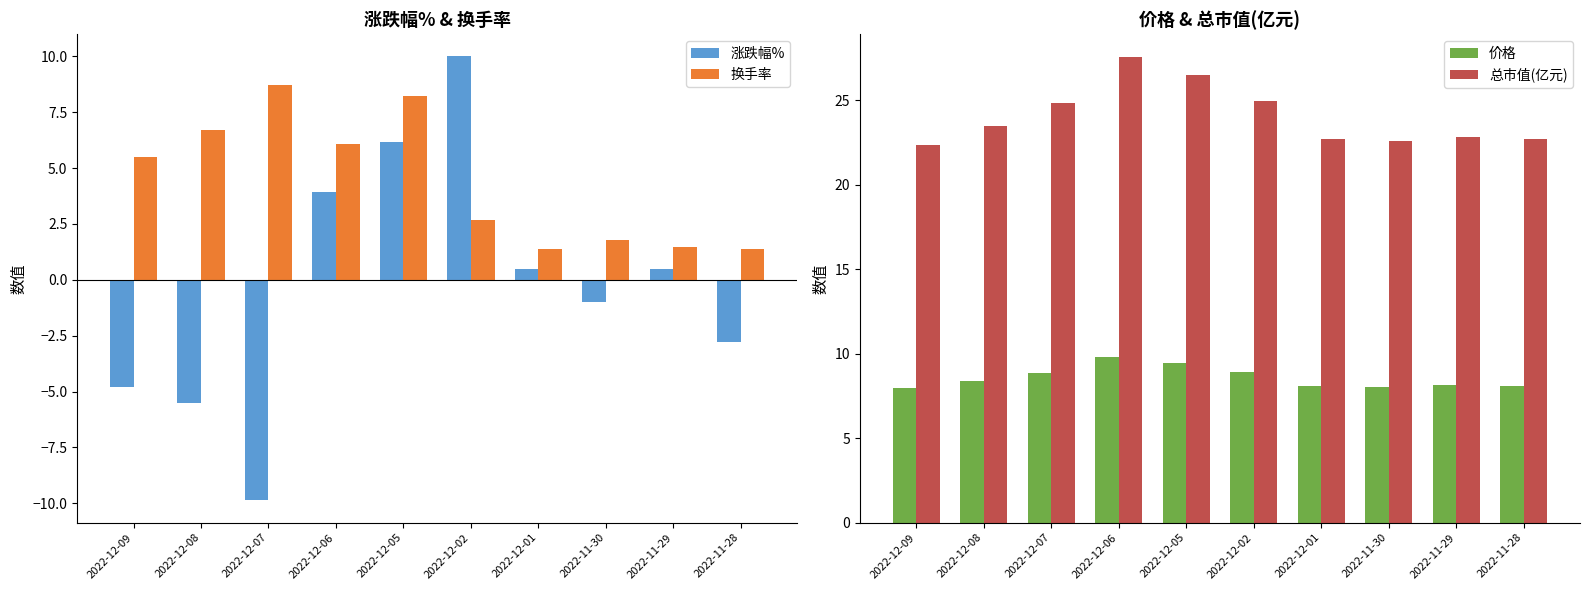

Reading left to right, extract all data points from this chart.

涨跌幅%: -4.8	-5.5	-9.9	3.9	6.2	10.0	0.5	-1.0	0.5	-2.8
换手率: 5.5	6.7	8.7	6.1	8.2	2.7	1.4	1.8	1.5	1.4
价格: 8.0	8.4	8.9	9.8	9.5	8.9	8.1	8.1	8.1	8.1
总市值(亿元): 22.3	23.5	24.8	27.6	26.5	25.0	22.7	22.6	22.8	22.7